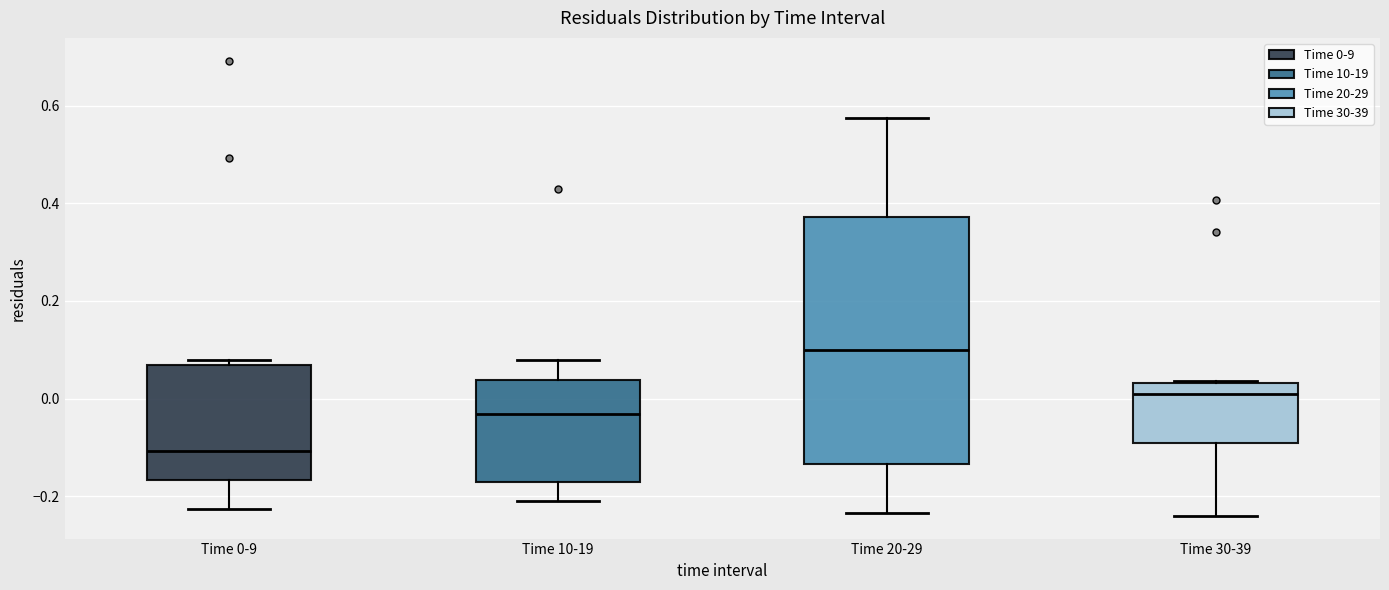

Where is the upper edge of the box for Time 20-29 on the y-axis? The values are not printed on the chart, so give them approximately, as read against the axis.

0.38